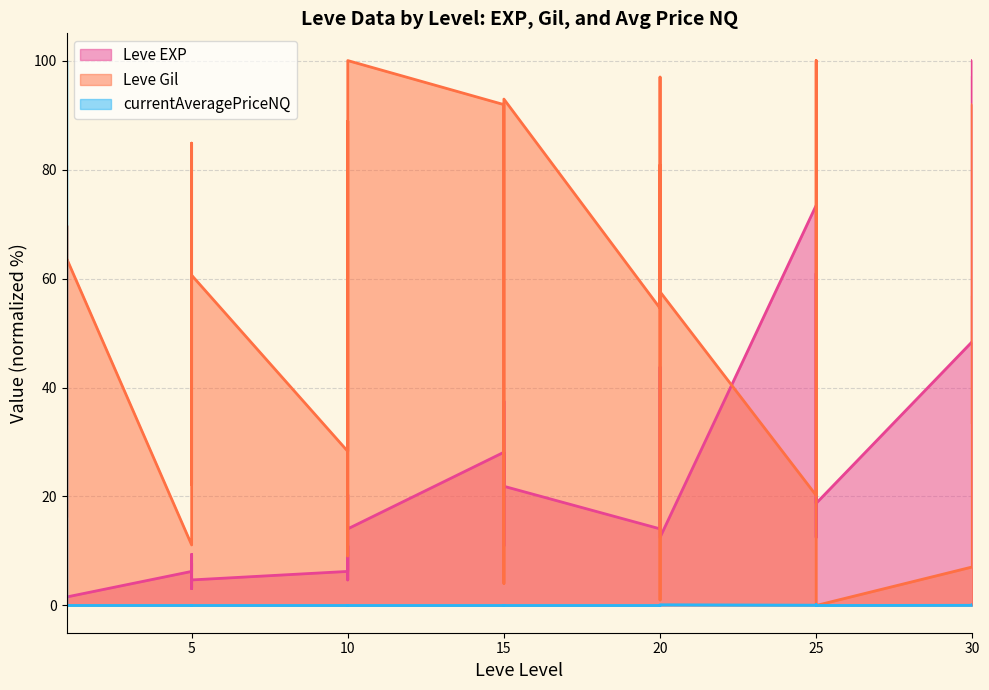

What is the approximate value of Leve EXP at 1?

1.6